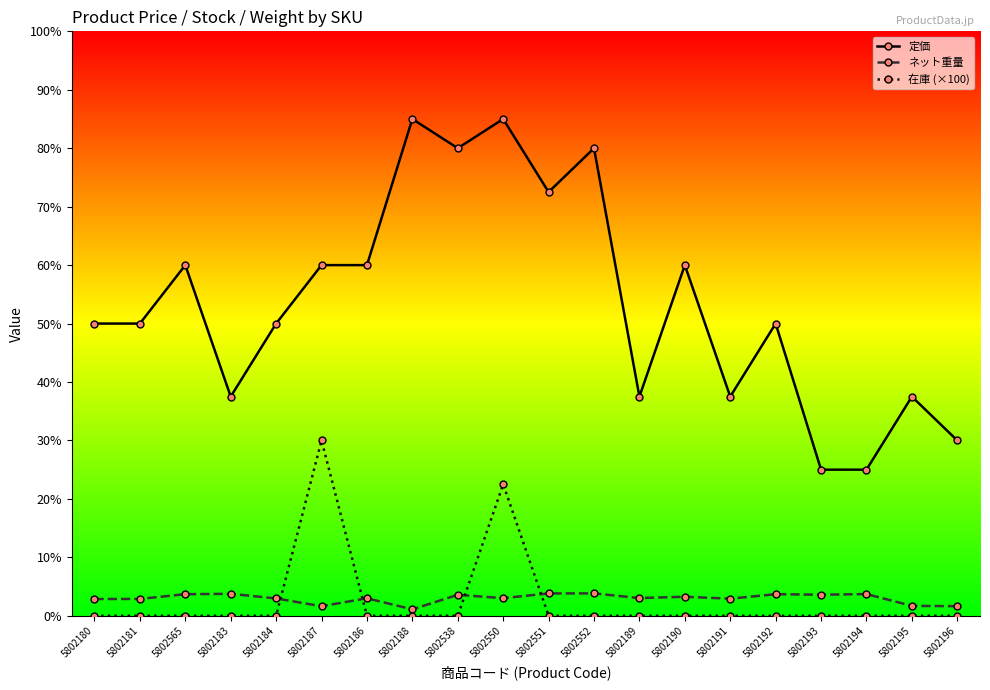

True or false: 定価 and 在庫 (×100) cross at least once.

False